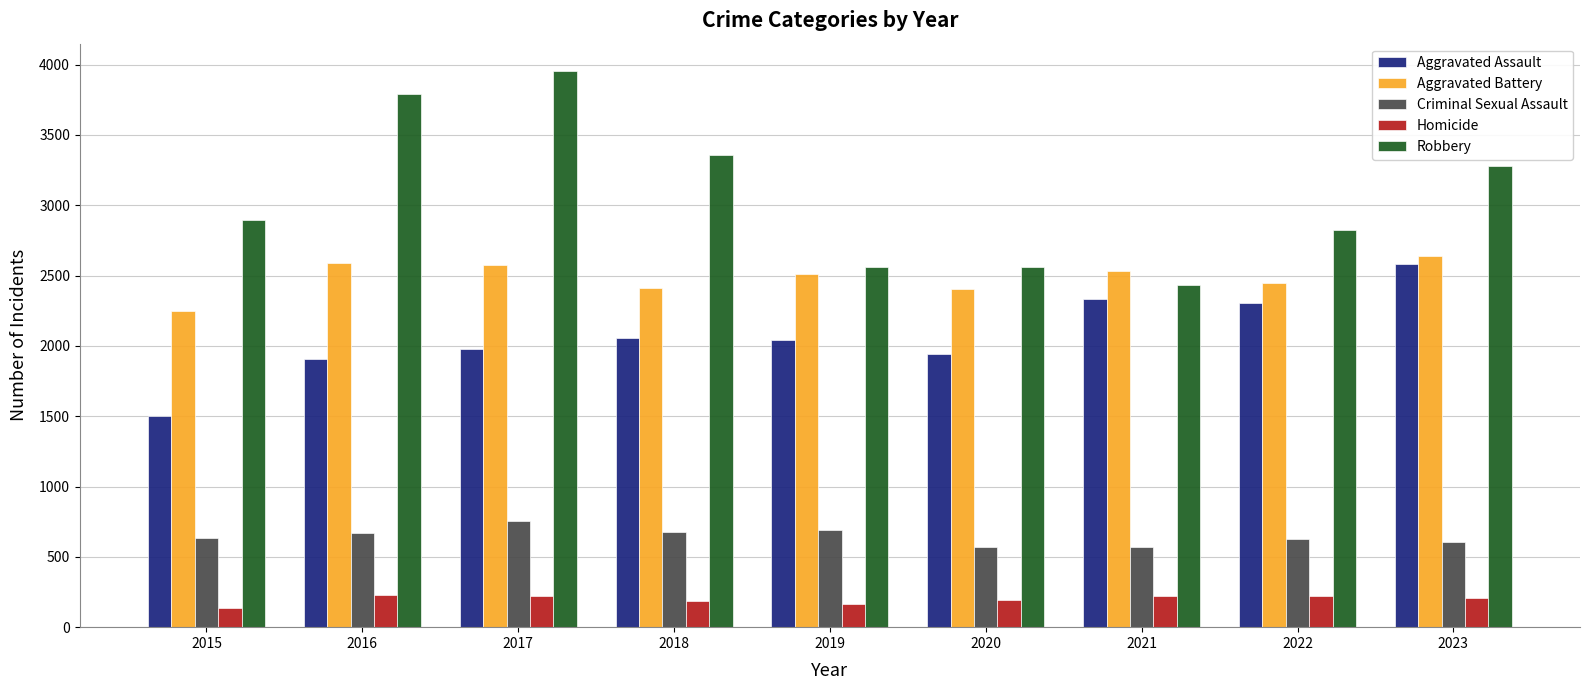

List the series in order of their peak value, highest first.

Robbery, Aggravated Battery, Aggravated Assault, Criminal Sexual Assault, Homicide